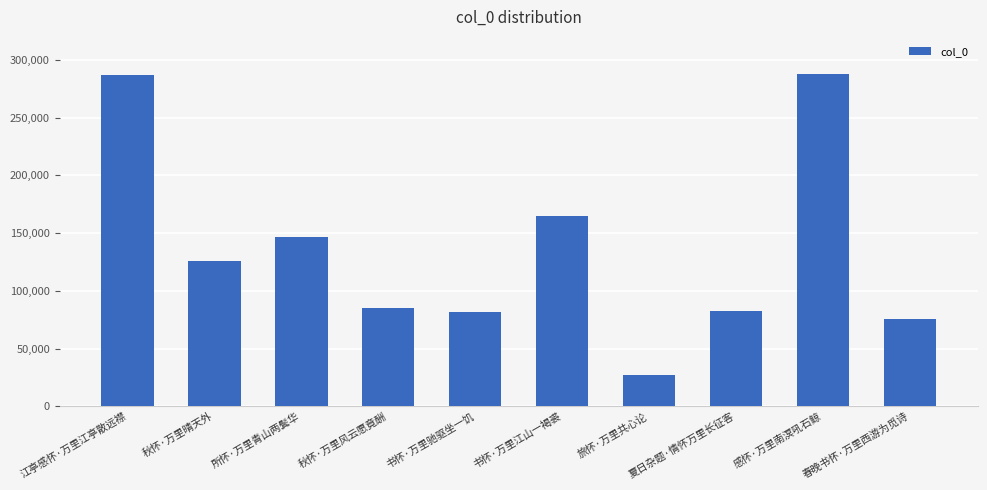

What is the minimum value shown in the chart?

26888